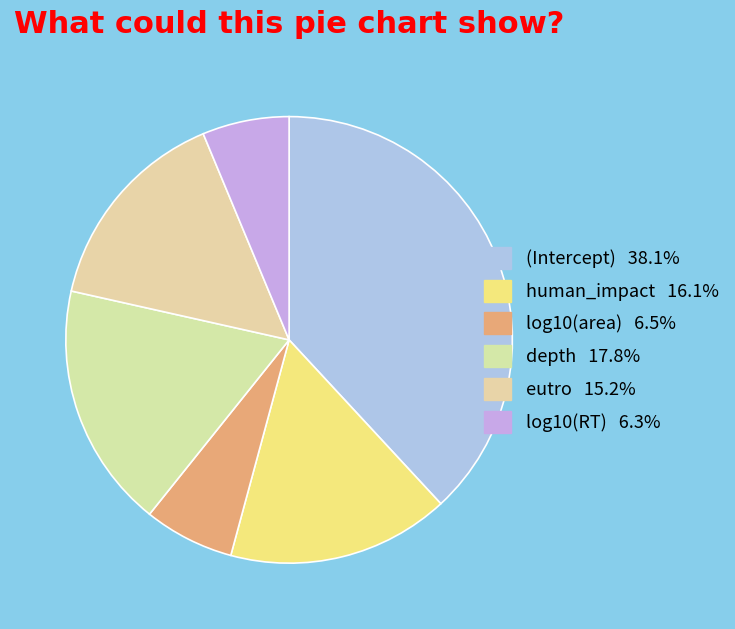

Does log10(RT) account for over 50% of the chart?

No